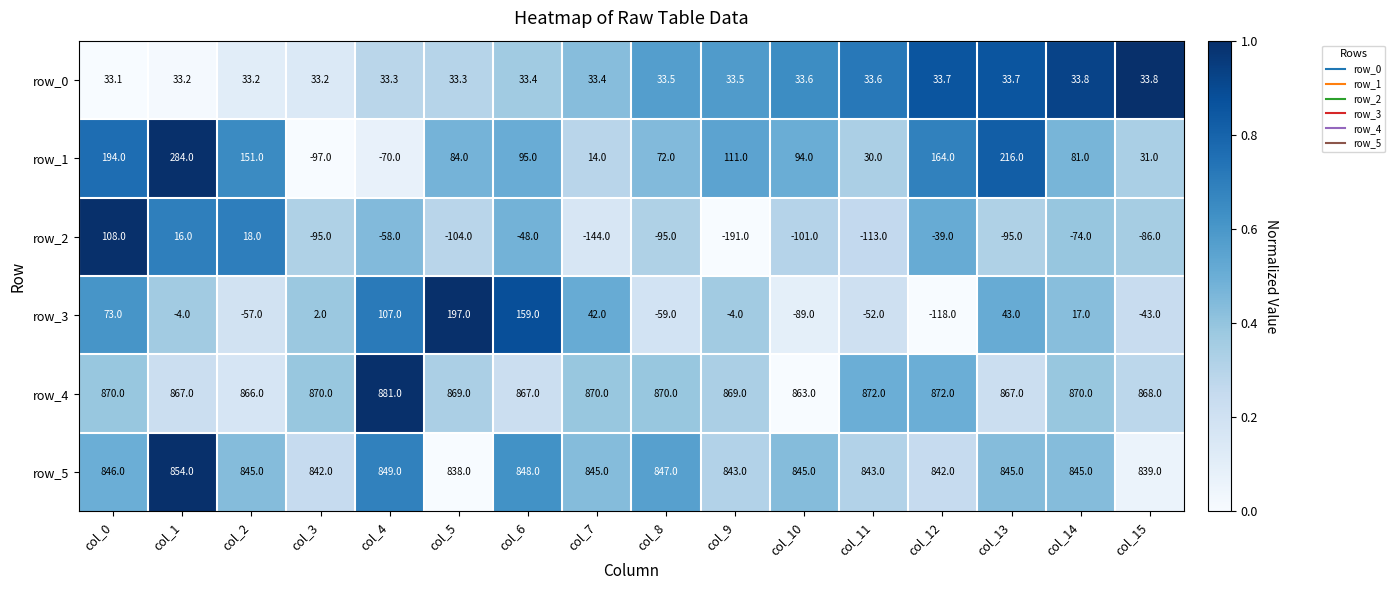

At how many categories does at least one series exceed 0?

16